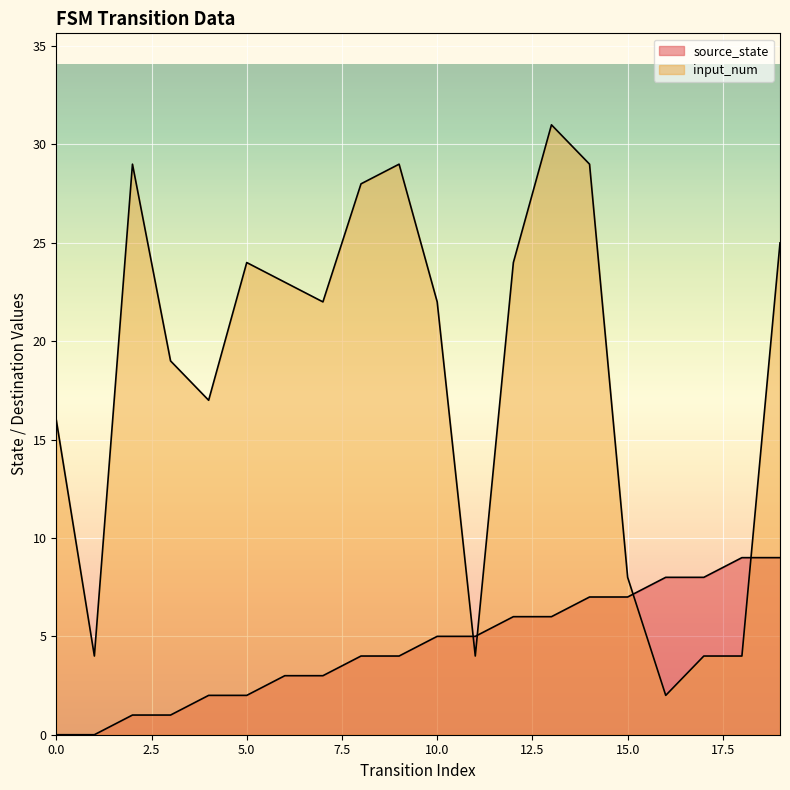

How many positive values does the source_state series have?

18